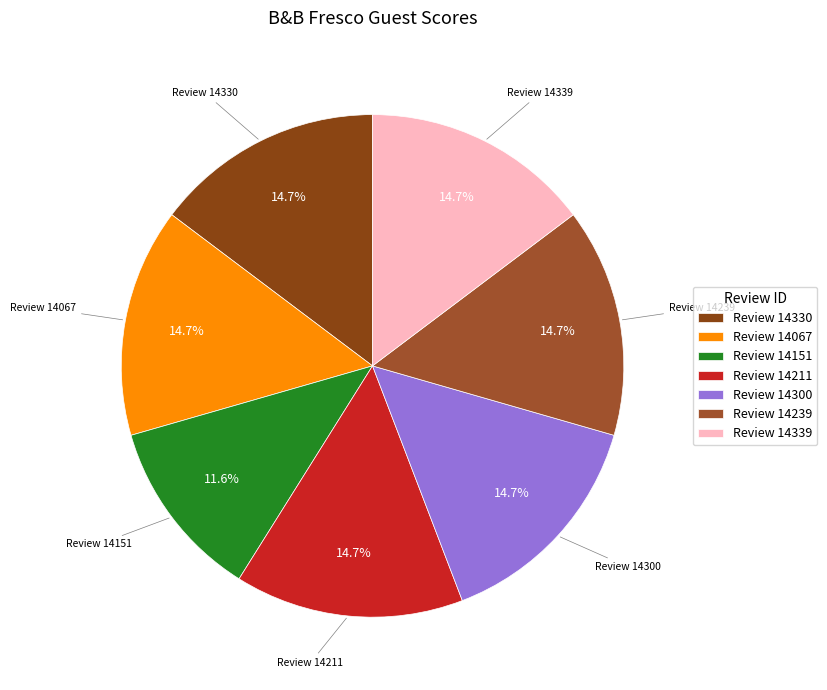

Which slice is the smallest?

Review 14151